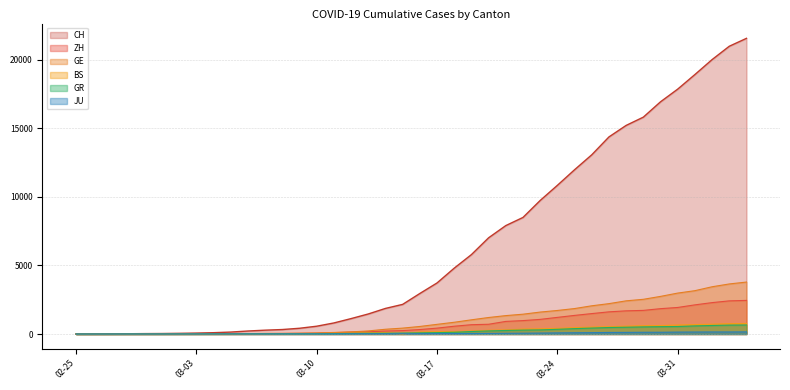

The value of GE at 03-24 is 1717. True or false?

True